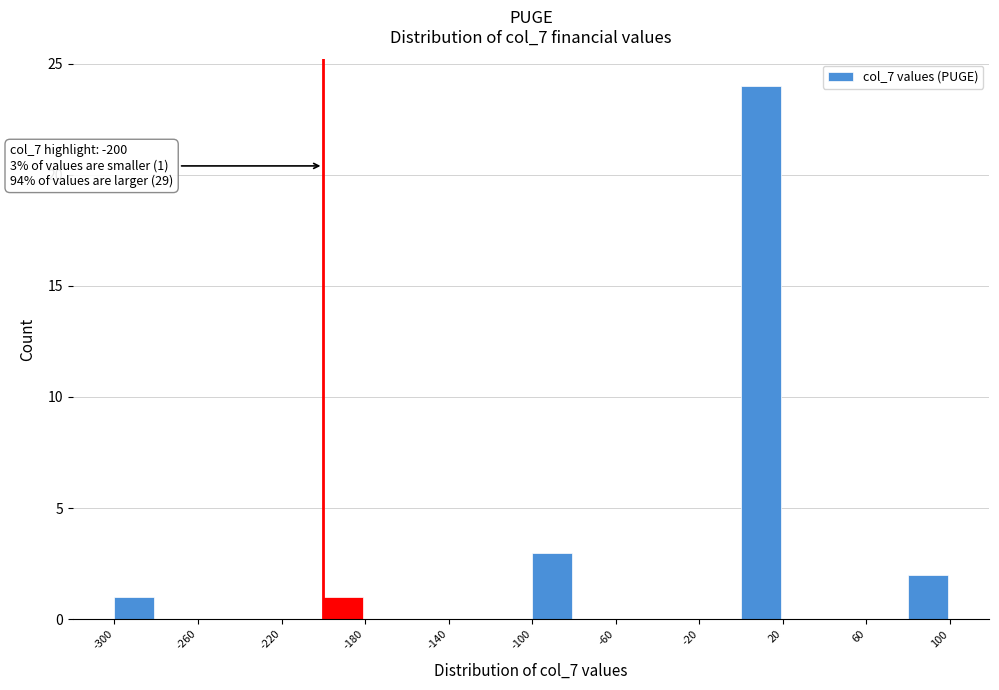

Over which range of the x-axis is the bar tallest?

0 to 20